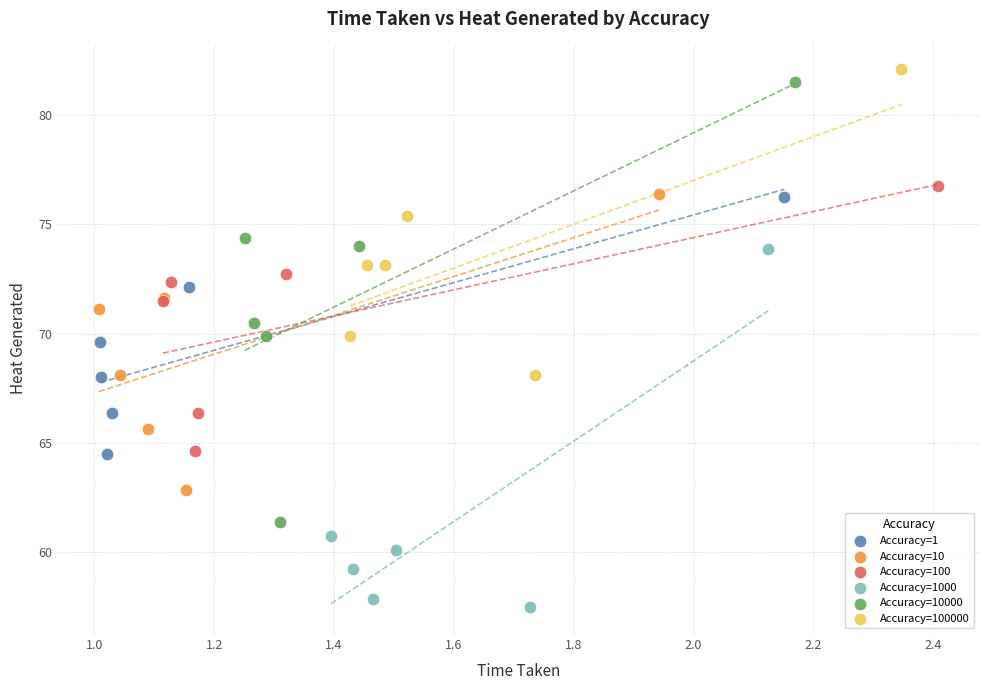

Which series reaches the minimum Y coordinate?

Accuracy=1000